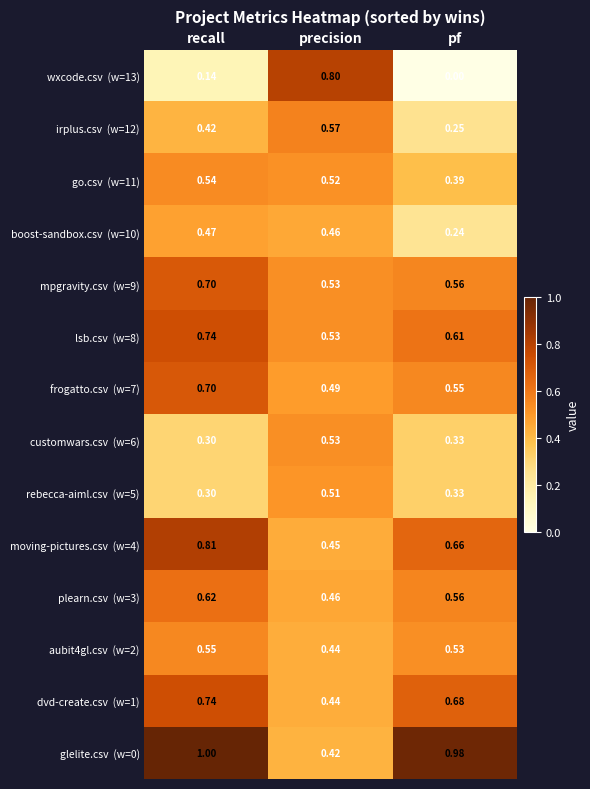

Which label corresponds to the smallest value in the chart?

pf